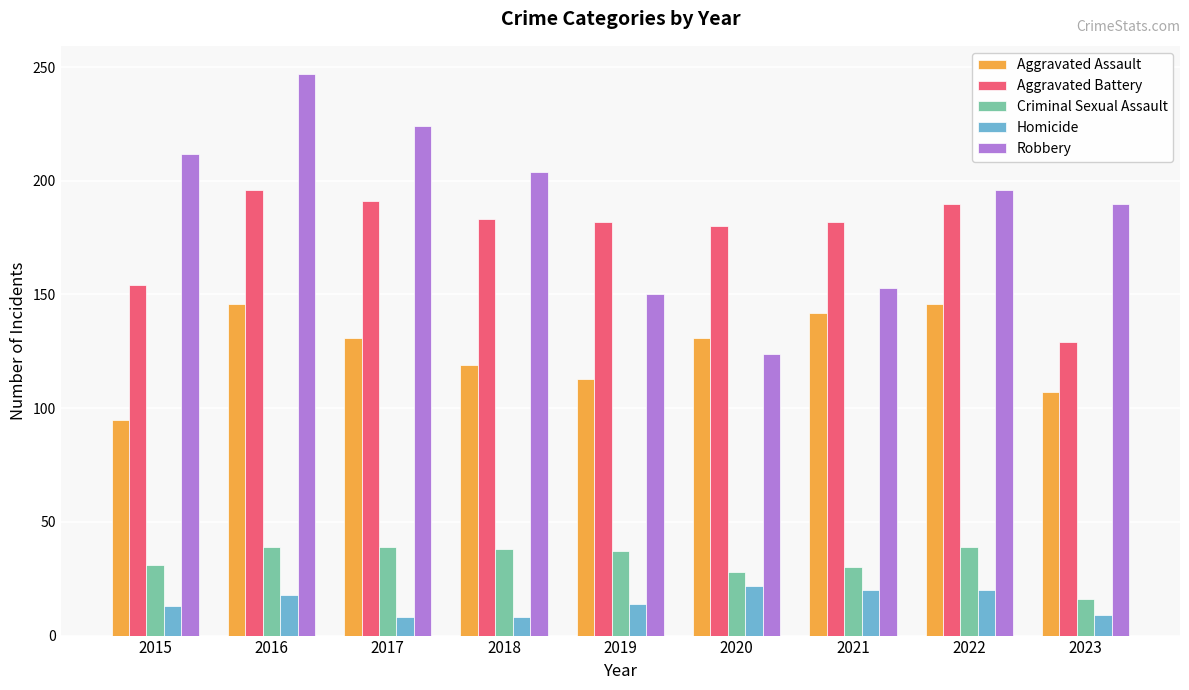

Which series has the widest spread of values?

Robbery